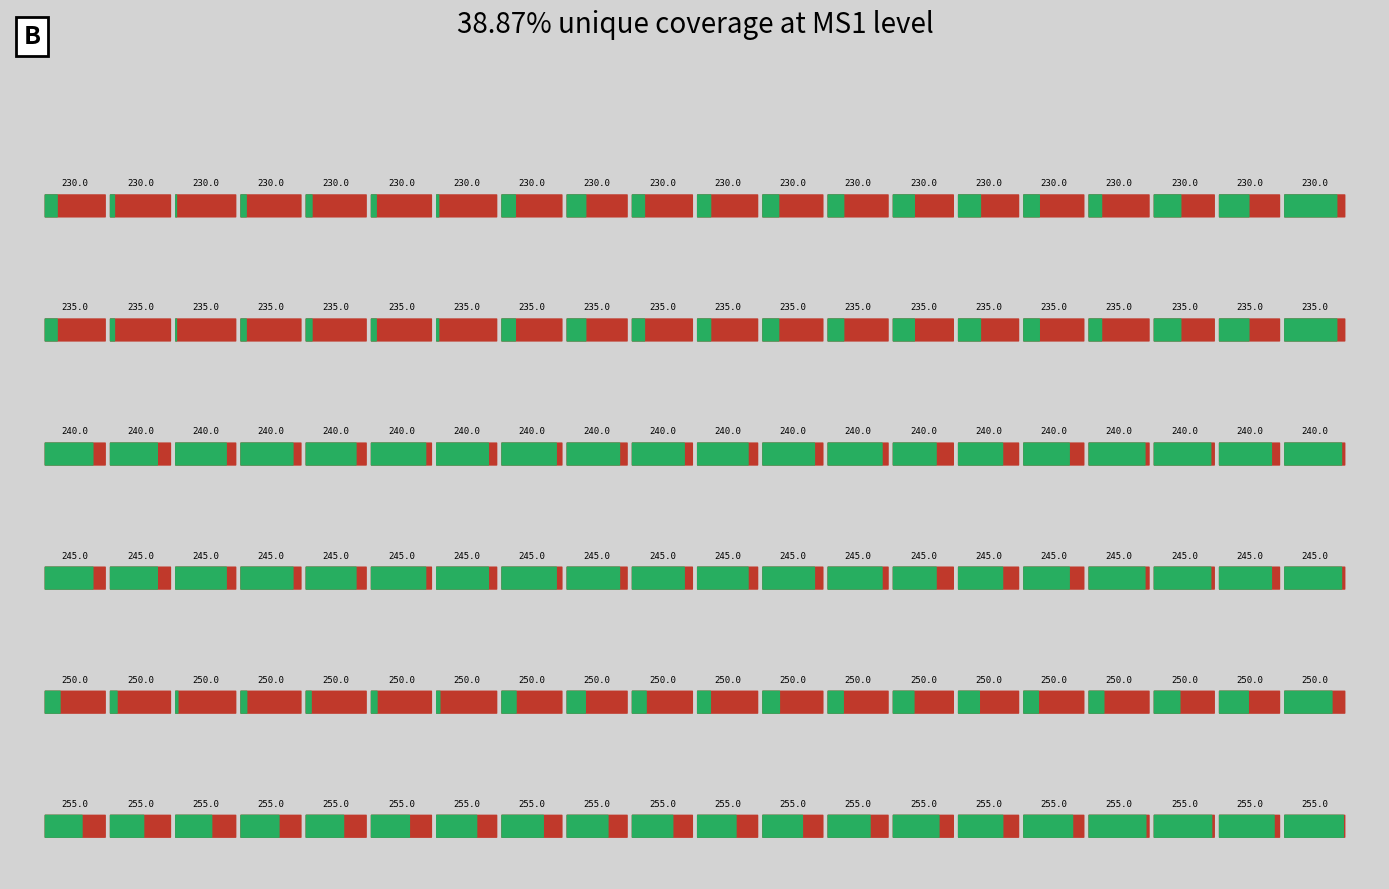

Reading left to right, list all the values displayed in this chart.

230.0: 252.0	250.0	249.2	250.3	250.5	250.2	249.5	252.4	253.7	252.0	252.3	253.0	252.9	254.3	254.5	252.9	252.1	255.6	256.3	262.0
235.0: 252.0	250.0	249.2	250.3	250.5	250.2	249.5	252.4	253.7	252.0	252.3	253.0	252.9	254.3	254.5	252.9	252.1	255.6	256.3	262.0
240.0: 260.9	260.7	261.6	262.0	261.4	262.6	261.9	262.6	262.1	262.0	261.6	261.9	262.5	259.7	260.0	260.4	263.0	263.1	262.0	263.2
245.0: 260.9	260.7	261.6	262.0	261.4	262.6	261.9	262.6	262.1	262.0	261.6	261.9	262.5	259.7	260.0	260.4	263.0	263.1	262.0	263.2
250.0: 252.7	250.7	249.6	250.4	250.2	250.4	249.8	252.6	253.6	252.4	252.2	253.2	252.8	254.2	254.2	252.7	252.7	255.4	256.2	260.8
255.0: 258.2	257.3	258.0	258.5	258.4	258.5	259.0	259.4	259.2	259.1	258.6	258.9	259.5	260.4	260.1	261.2	263.2	263.4	262.6	263.6